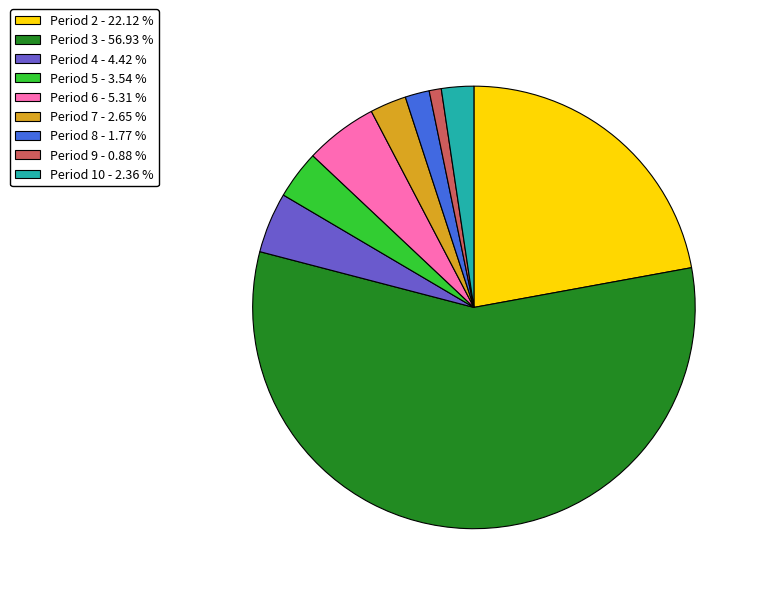

Does any single category account for the majority?

Yes